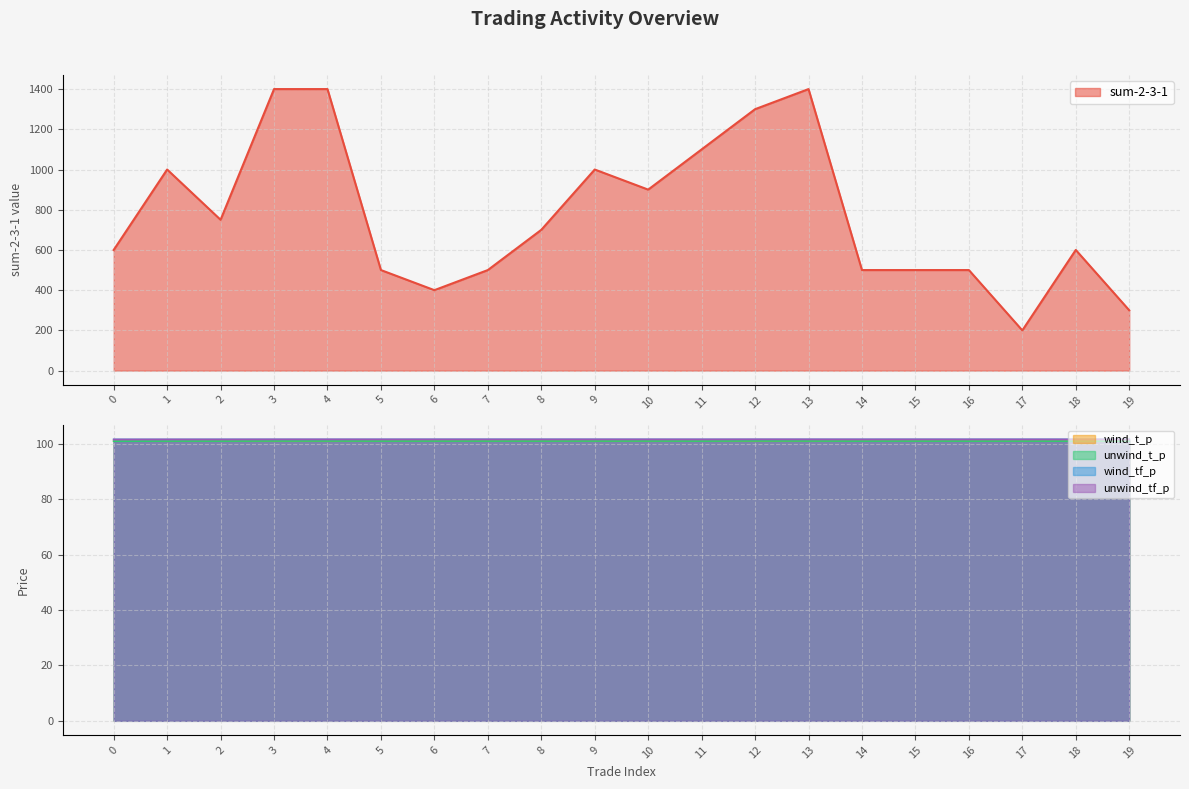

What is the sum of all wind_t_p values?

2021.7